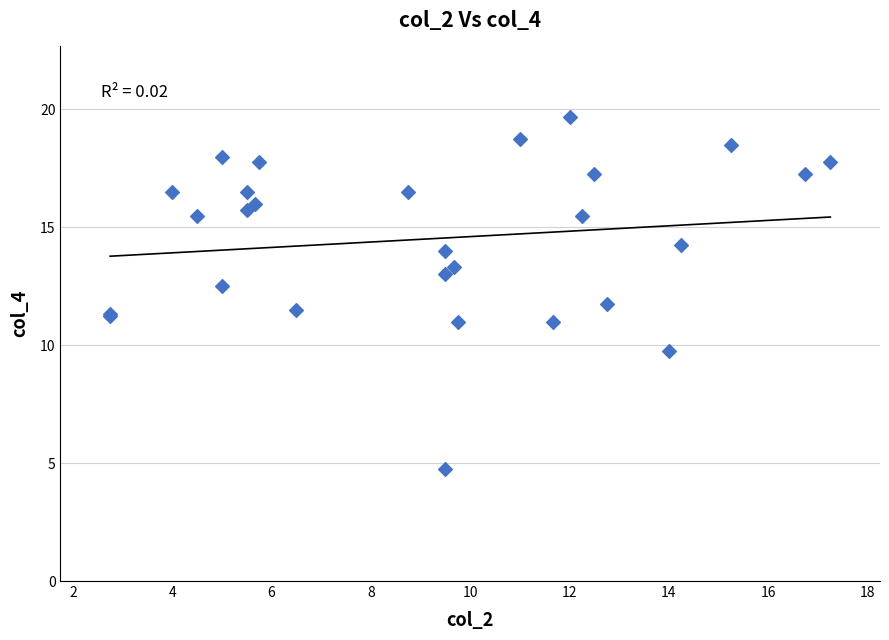

What Y value in the scatter plot is closest to 12?

11.8